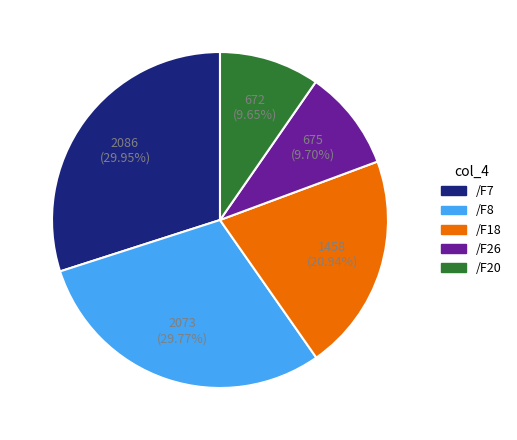

How many slices are in this pie chart?

5